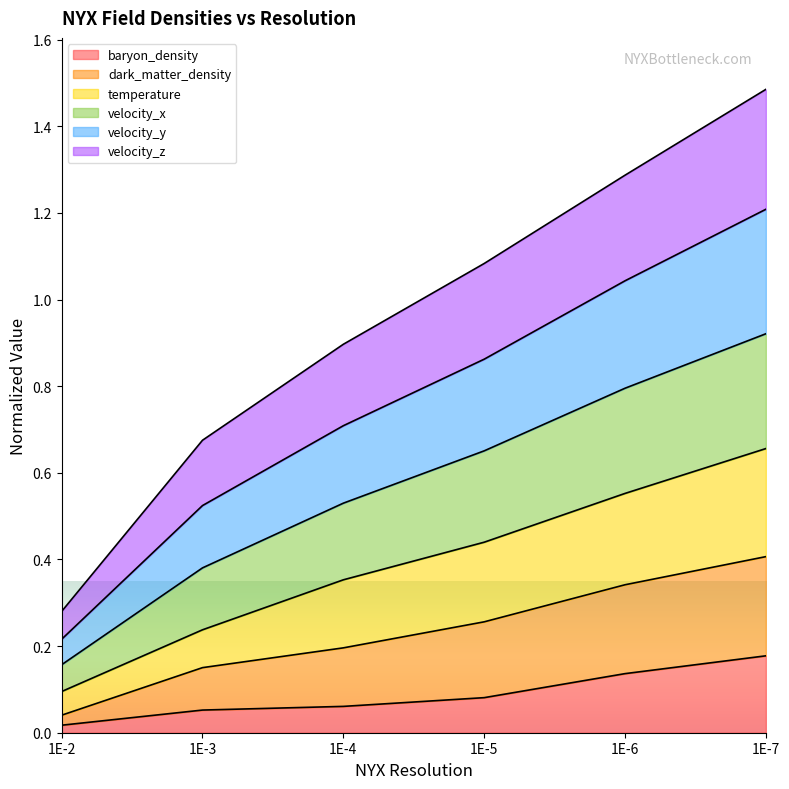

How many categories are shown in the chart?

6